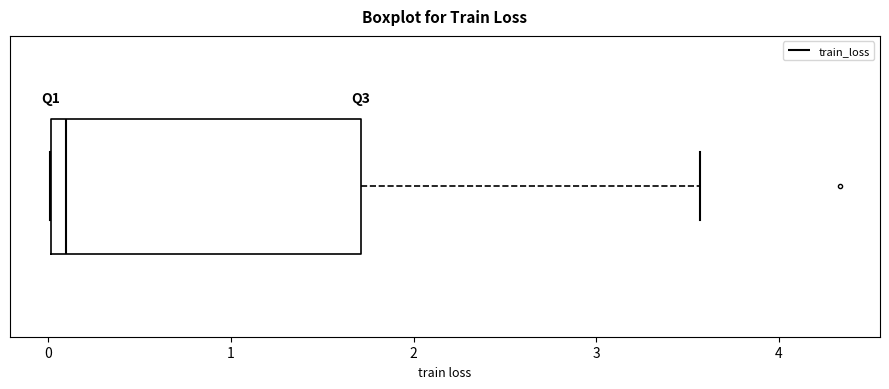

Read this box plot against the x-axis: the position of the median line, the range covered by the box, and the ends of both whiskers. The values are not printed on the chart, so give them approximately, as read against the axis.

median 0.1, box 0.0 to 1.7, whiskers 0.0 to 3.6